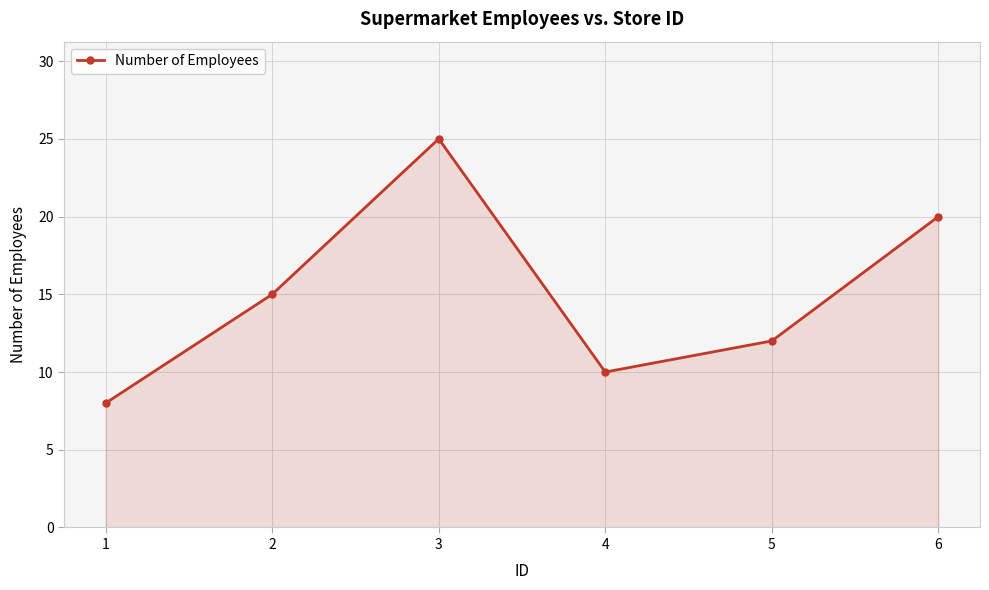

How many values are between 10 and 20?

4